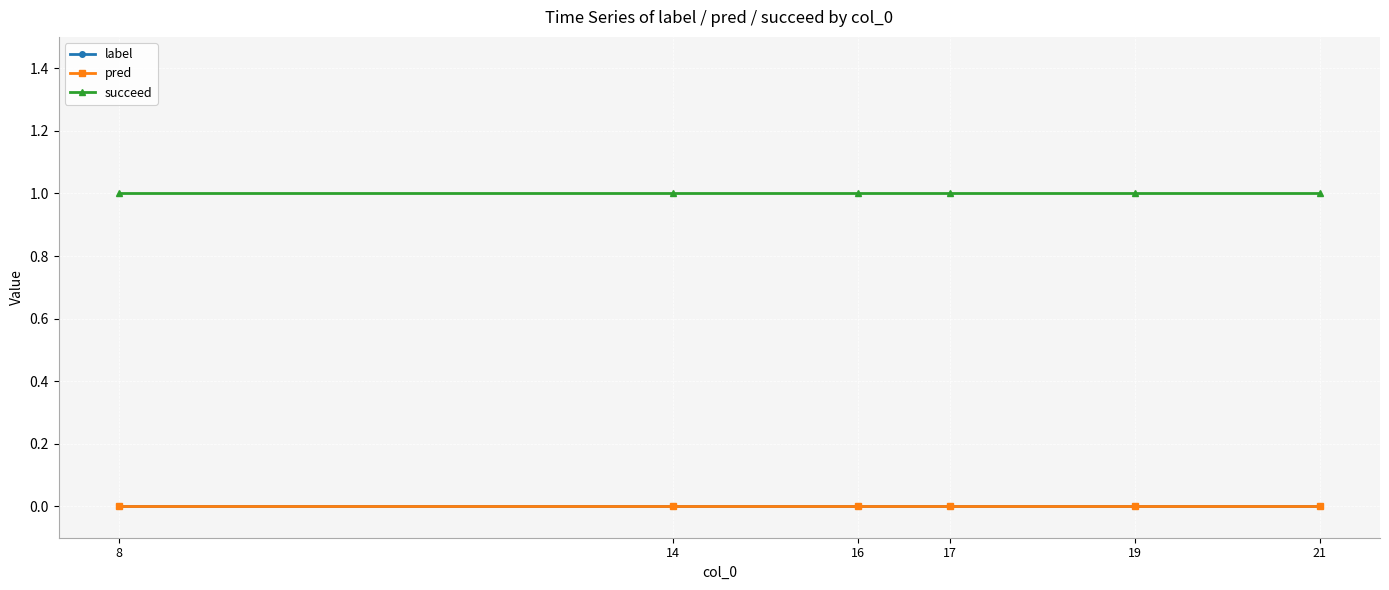

Reading left to right, extract all data points from this chart.

label: 0	0	0	0	0	0
pred: 0	0	0	0	0	0
succeed: 1	1	1	1	1	1